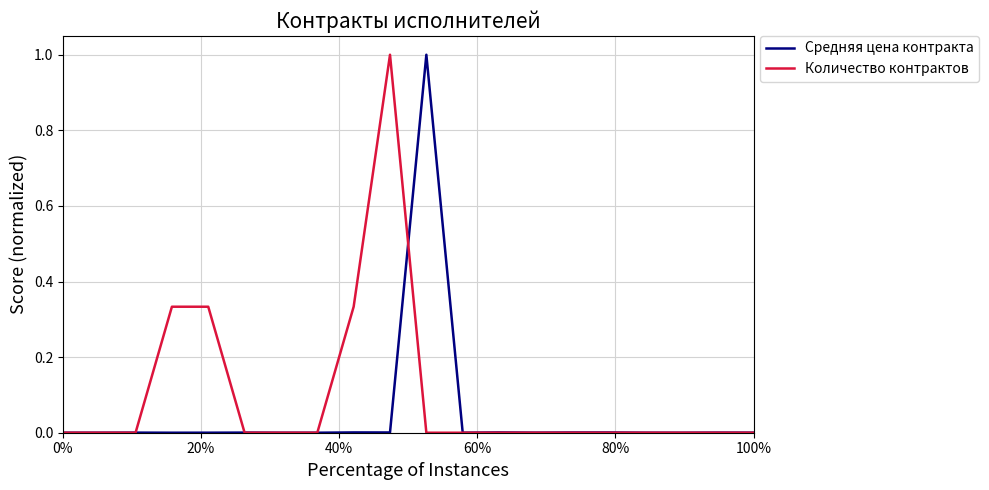

Which series has the largest total across all categories?

Количество контрактов